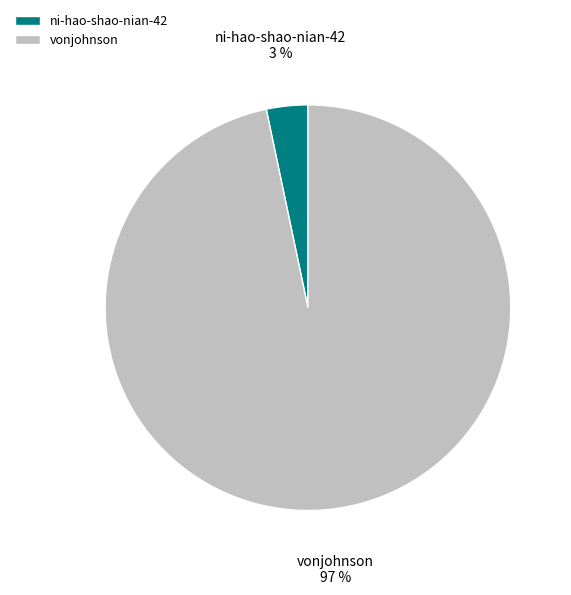

Between vonjohnson and ni-hao-shao-nian-42, which is larger?

vonjohnson